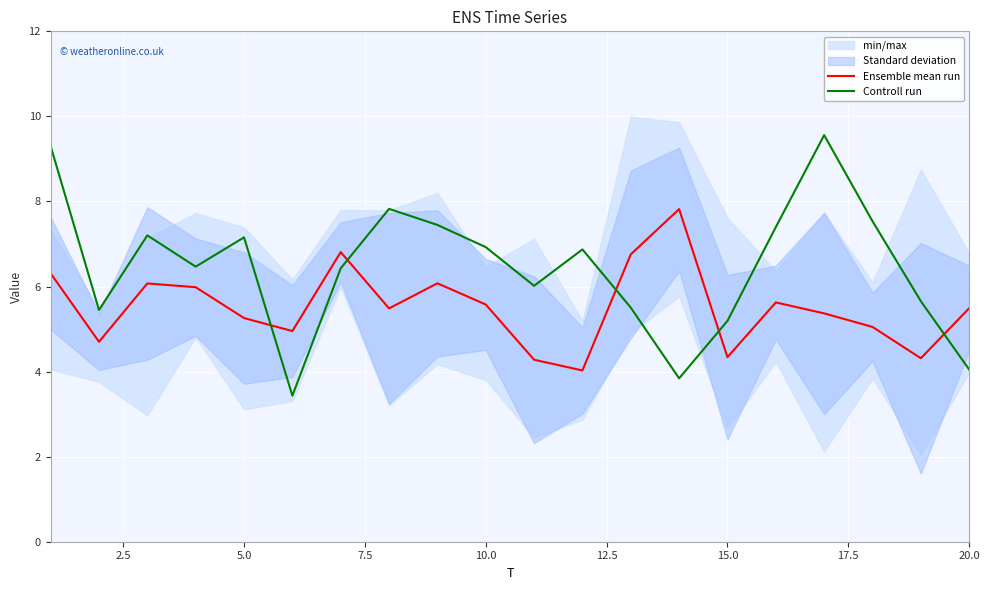

Rank the series by their average value, from lowest to highest.

Ensemble mean run, Controll run